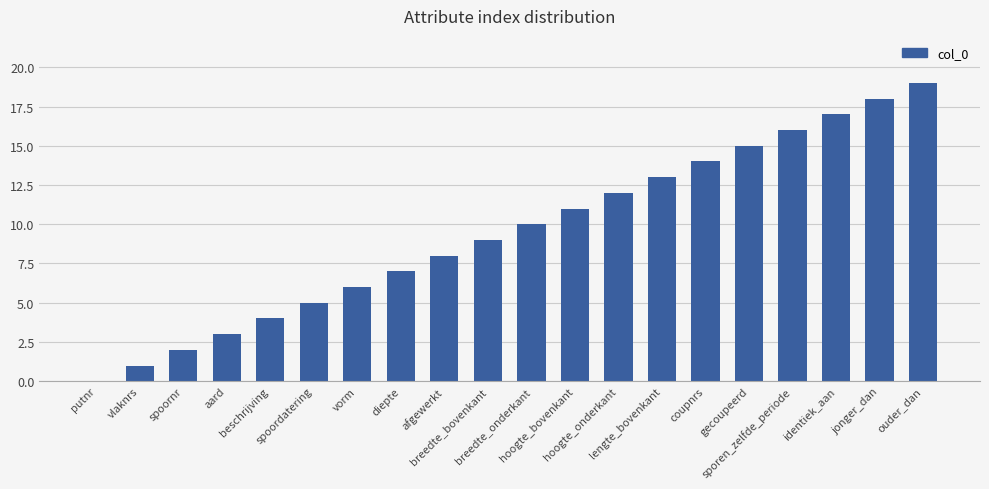

Does the chart contain stacked bars?

No